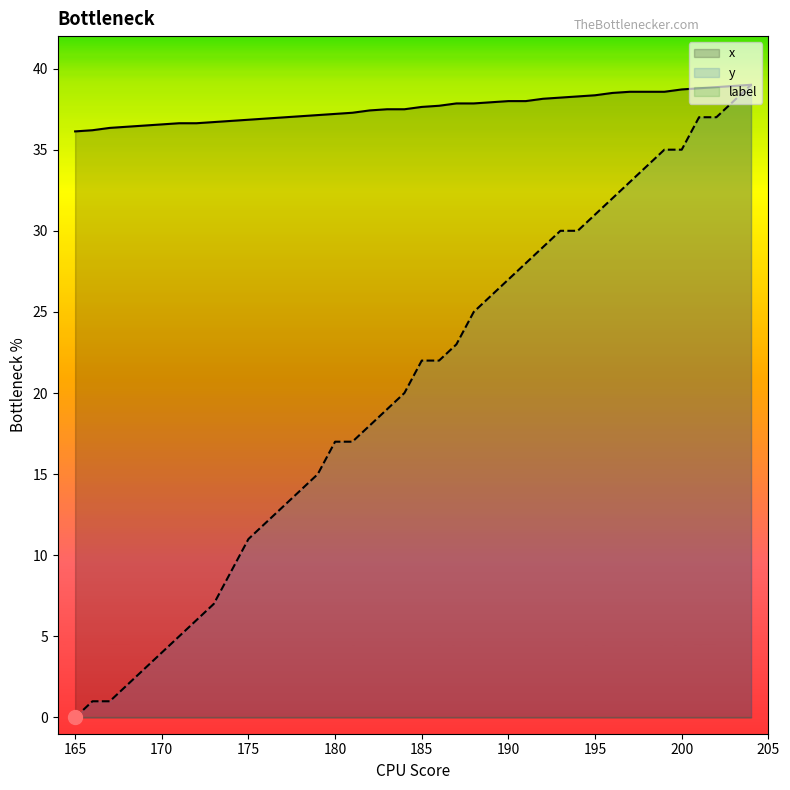

Does the chart have visible grid lines?

No